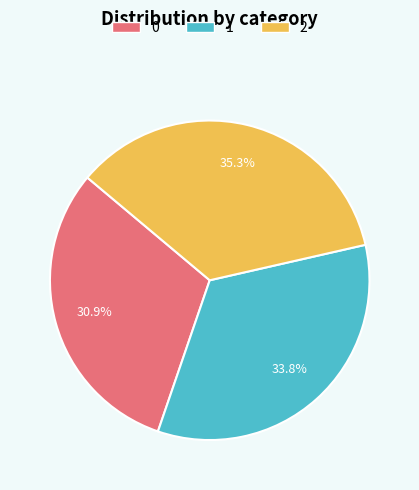

What percentage is the 1 slice, to the nearest percent?

34%